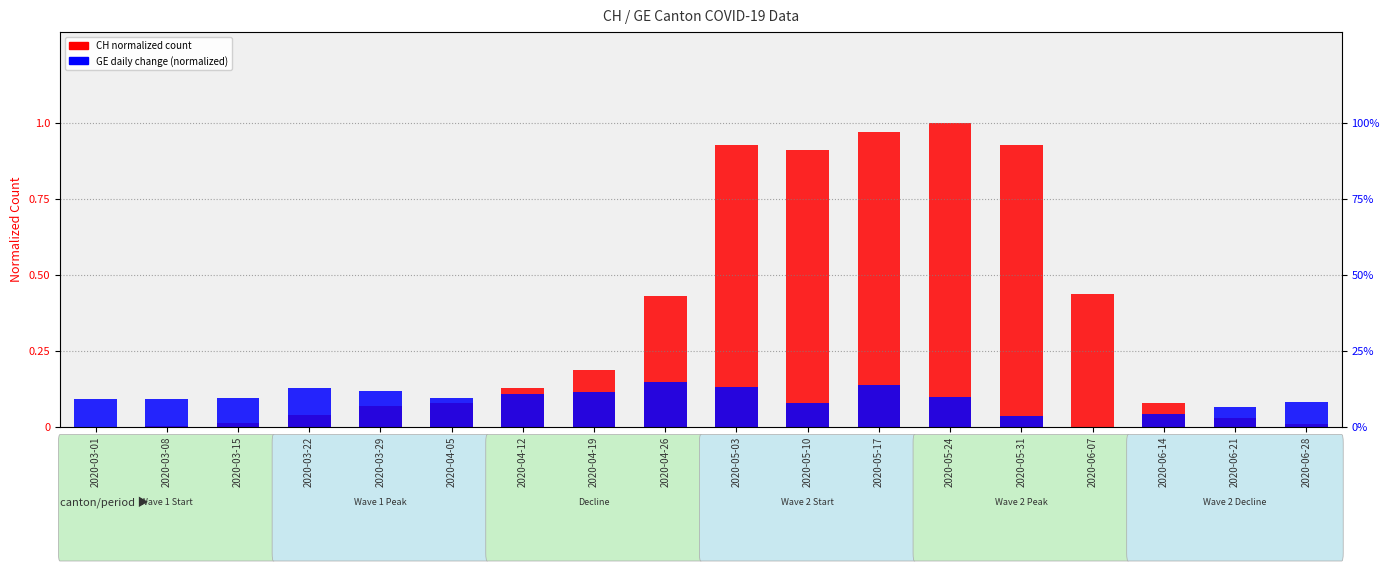

Is it true that CH (normalized count) equals 0.0 at 2020-06-21?

True